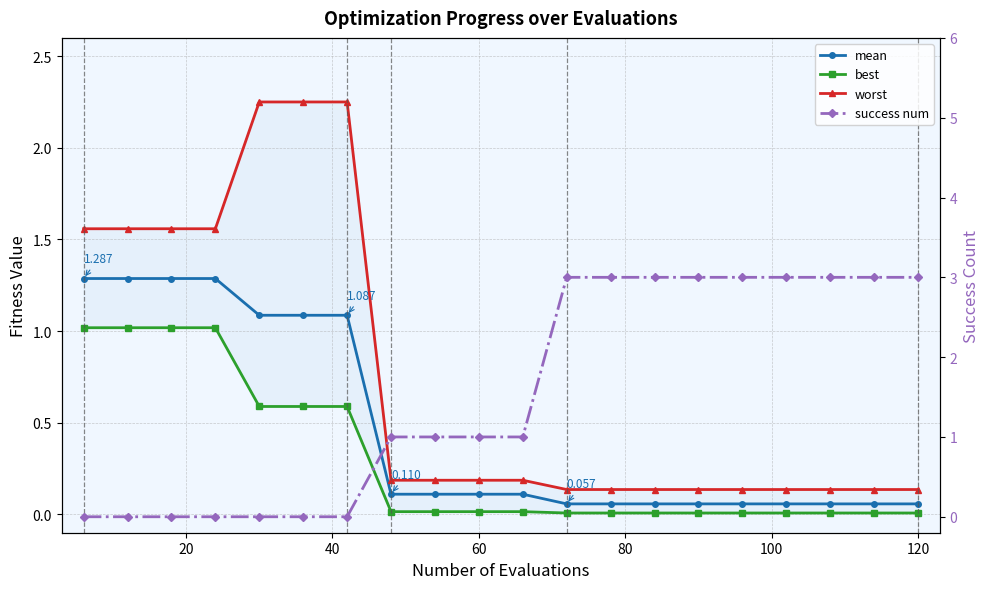

What is the difference between the maximum and minimum values in the success num series?

3.0